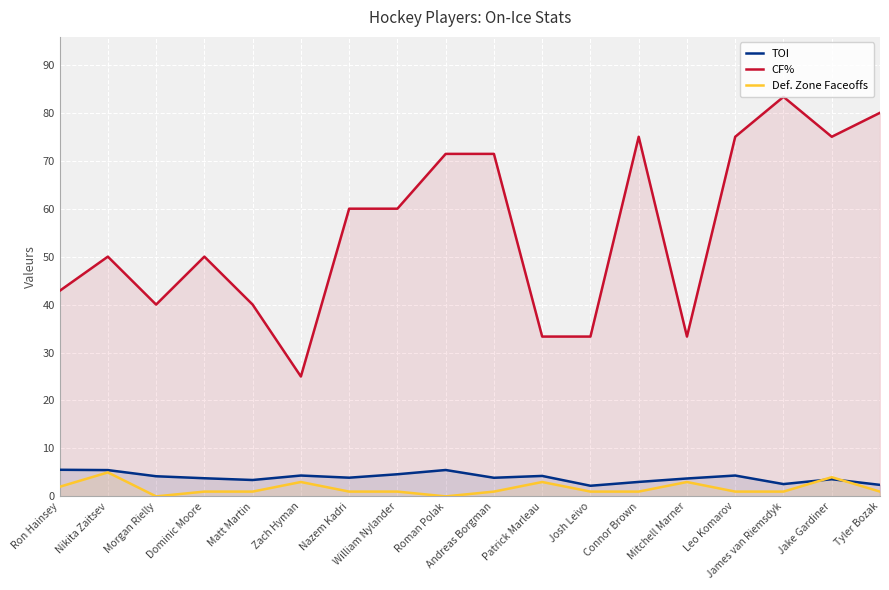

At which label does TOI reach its minimum?

Josh Leivo